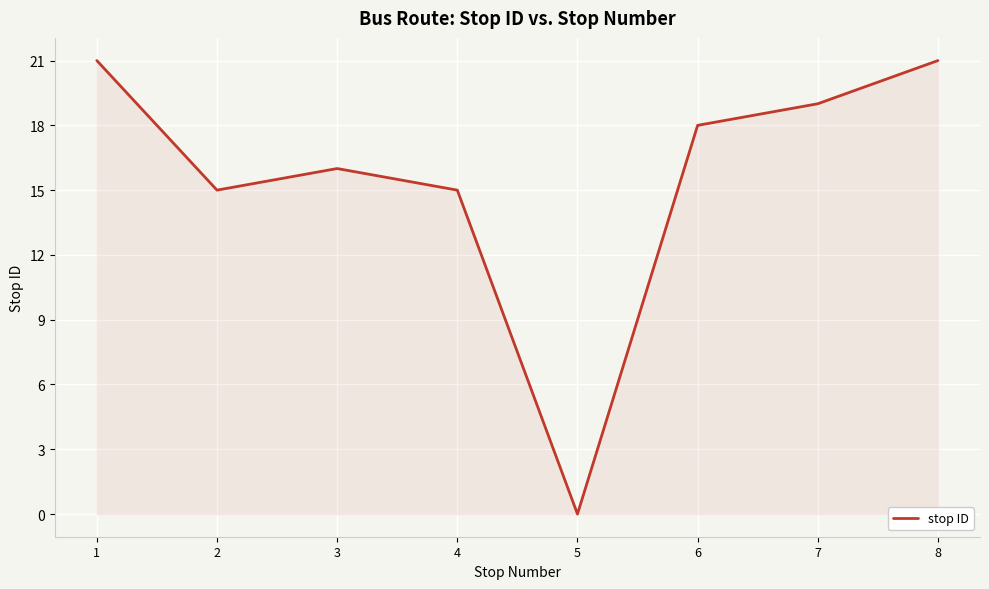

Between 6 and 3, which is larger?

6